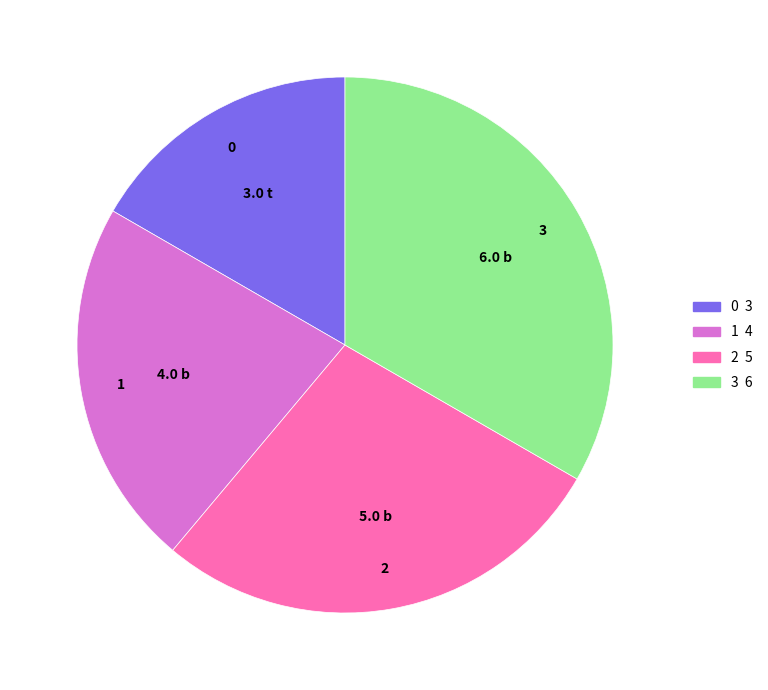

Is the sum of 0 and 1 greater than half?

No